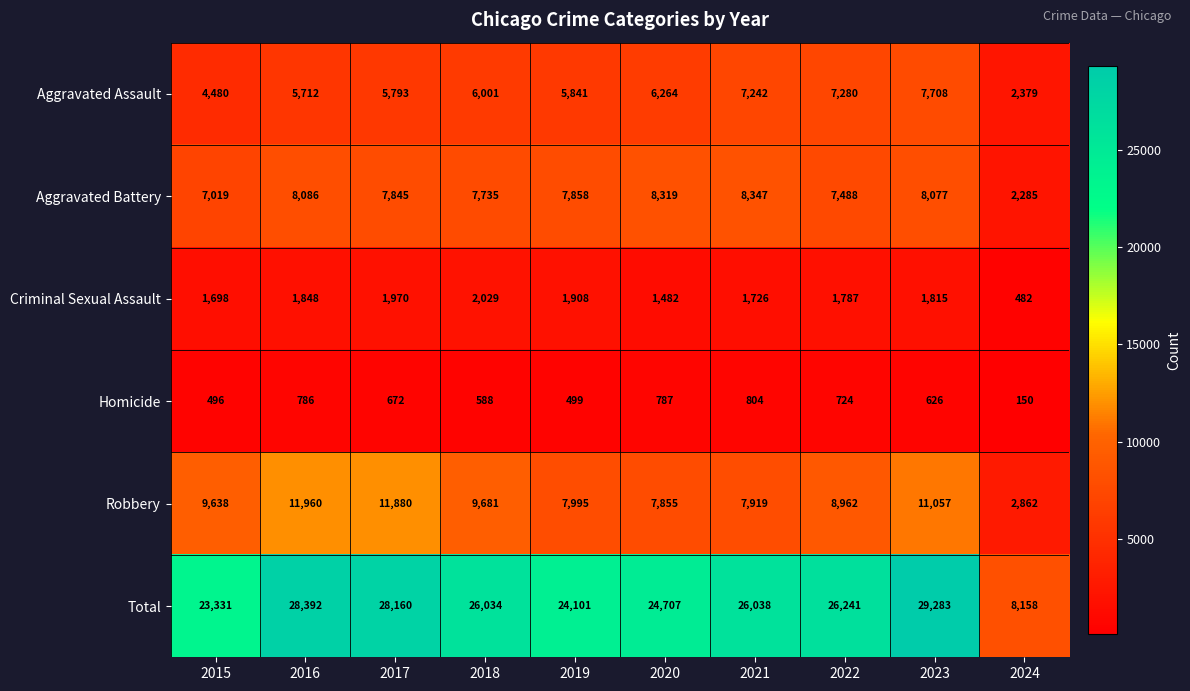

Which series has the widest spread of values?

Total